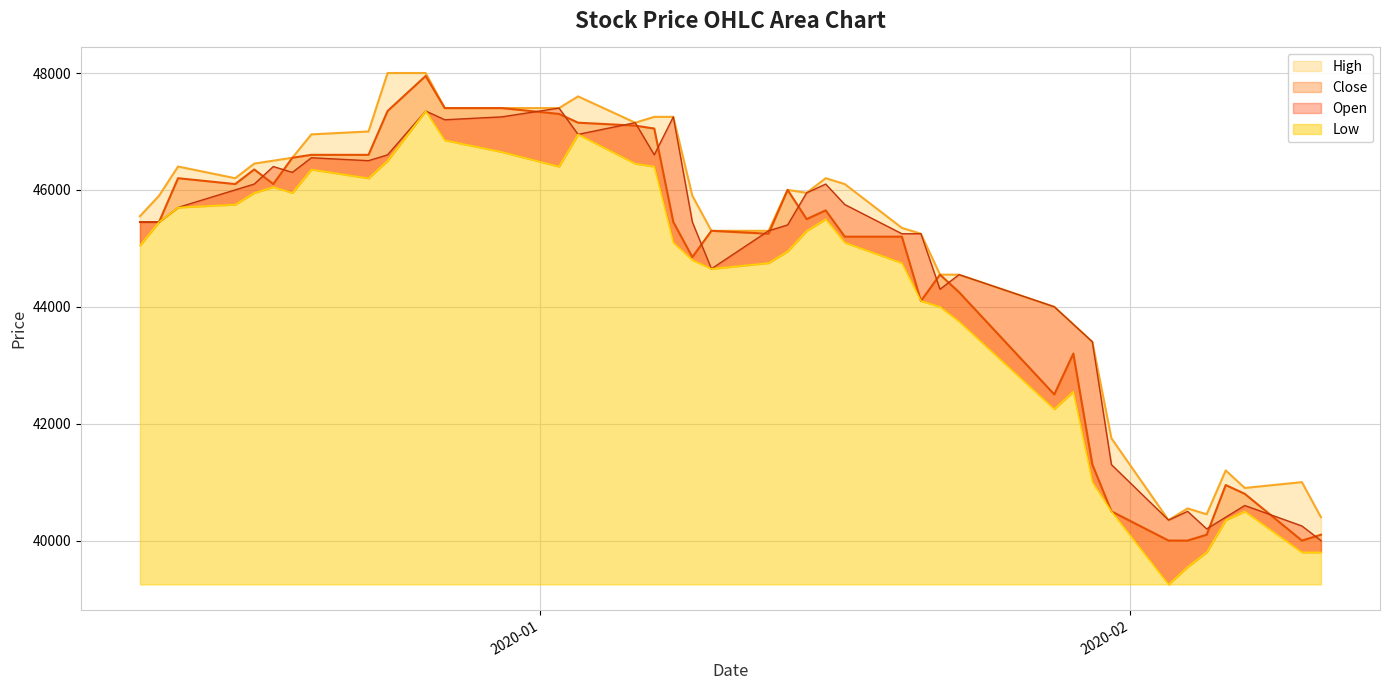

True or false: High and Open intersect in this chart.

False